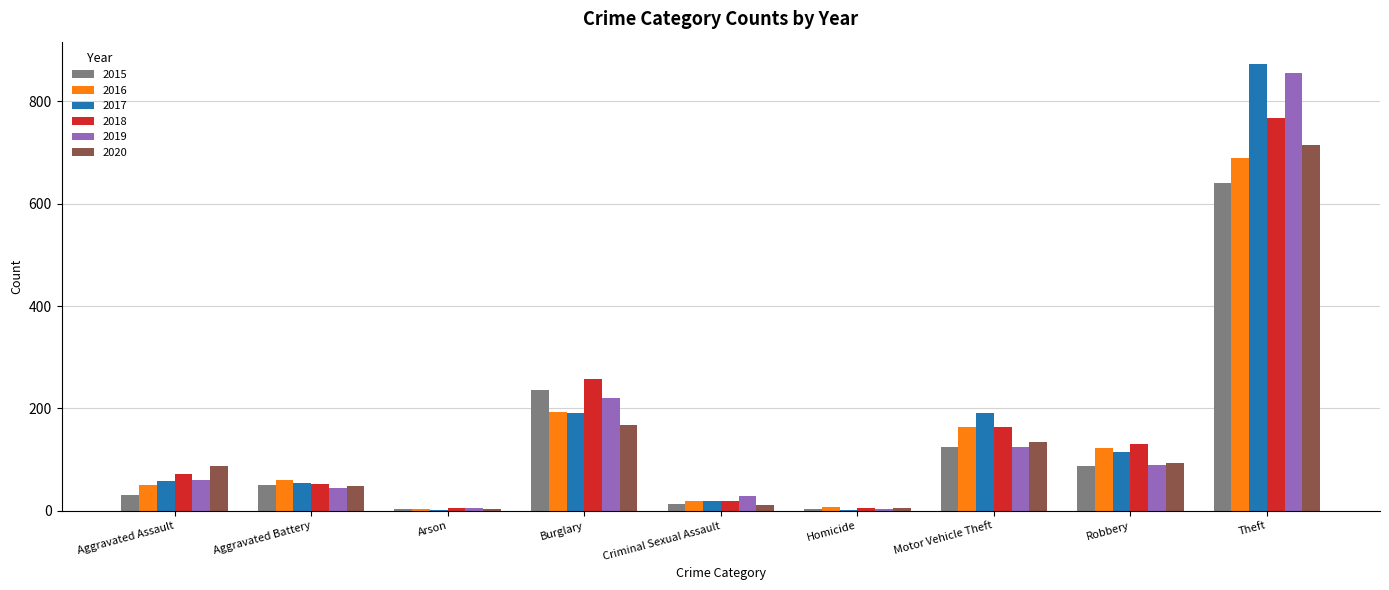

At which category is the sum across all series the highest?

Theft